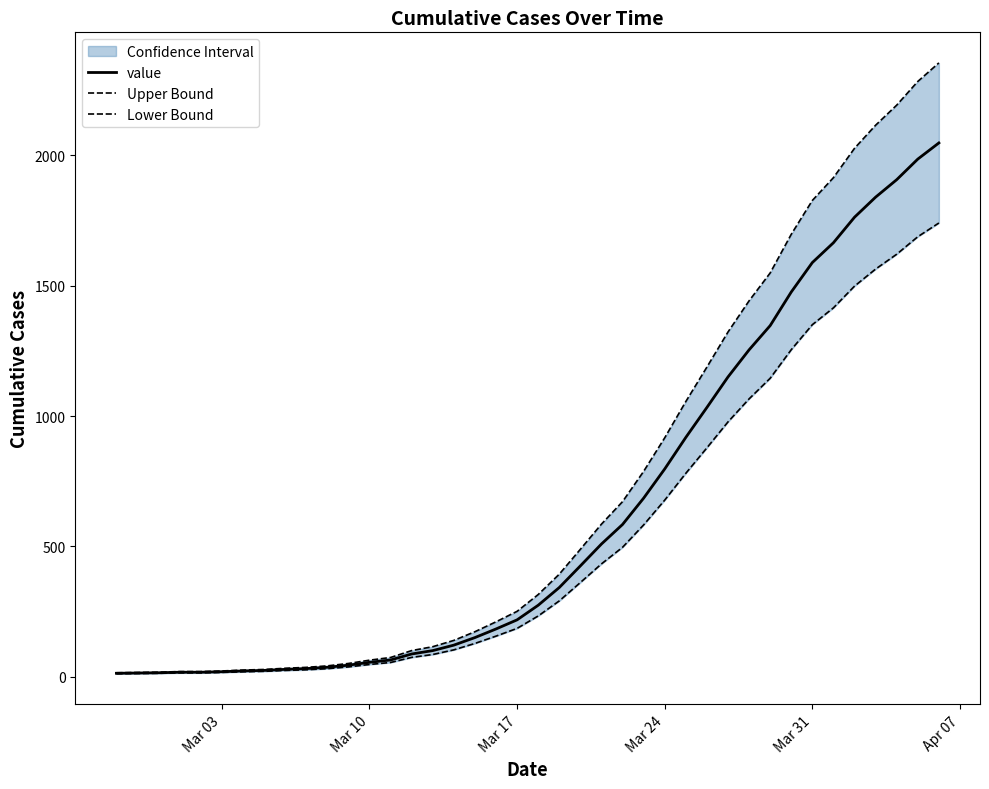

What is the highest value of the value series?

2048